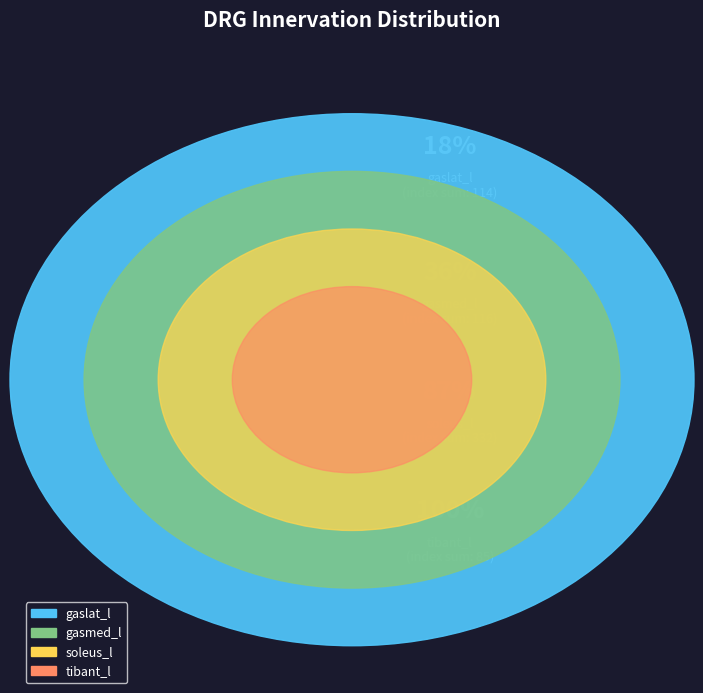

Is there any slice that represents more than half of the pie?

No